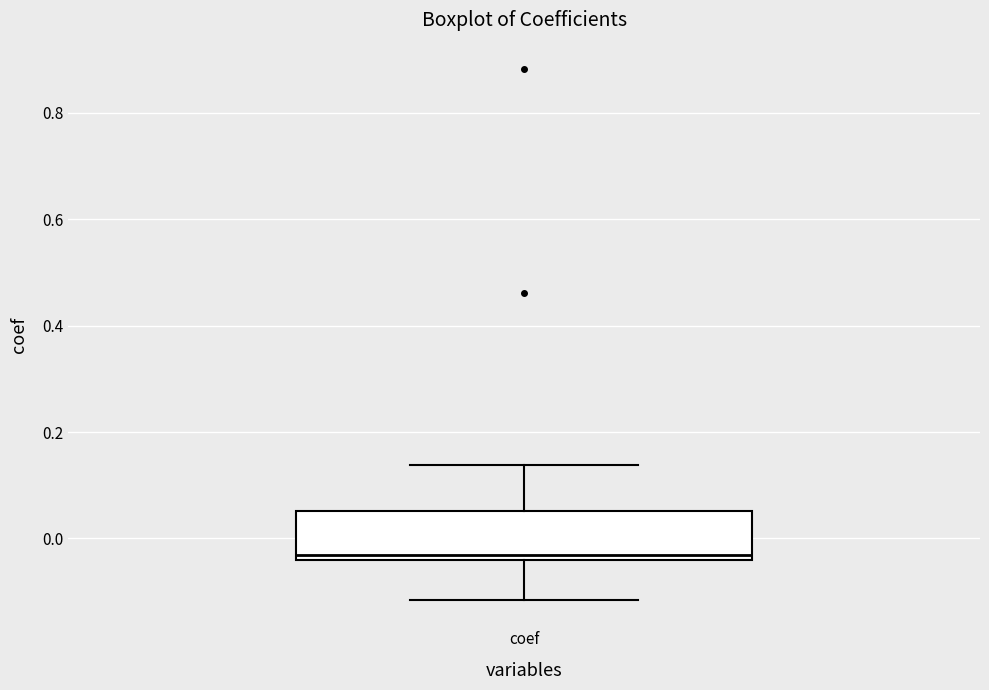

Where is the lower edge of the box for coef on the y-axis? The values are not printed on the chart, so give them approximately, as read against the axis.

-0.04